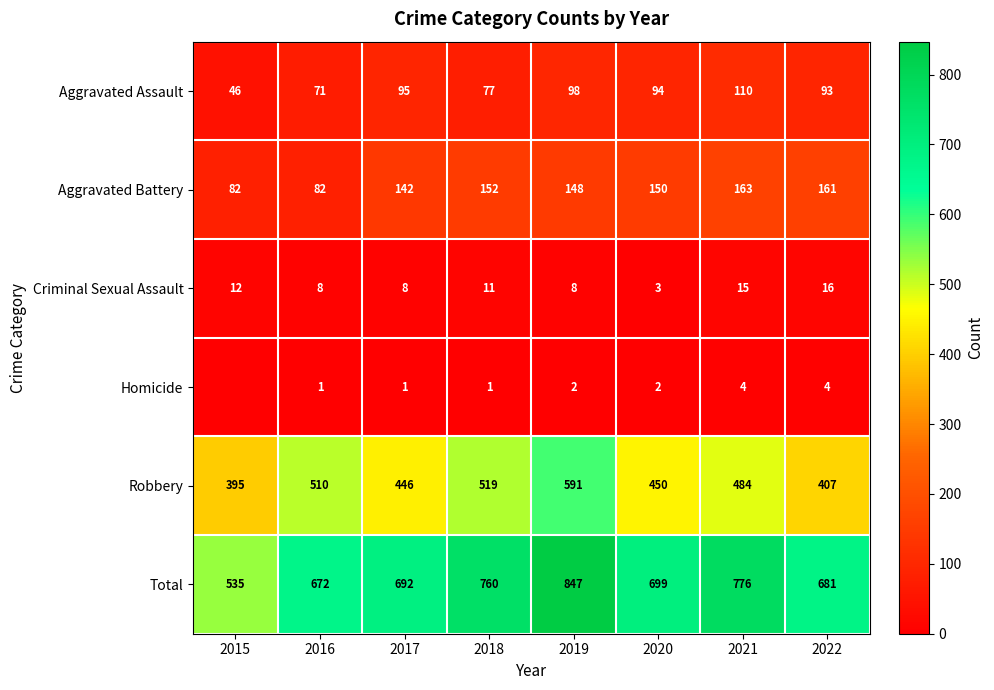

Rank the series at 2022 from lowest to highest value.

Homicide, Criminal Sexual Assault, Aggravated Assault, Aggravated Battery, Robbery, Total